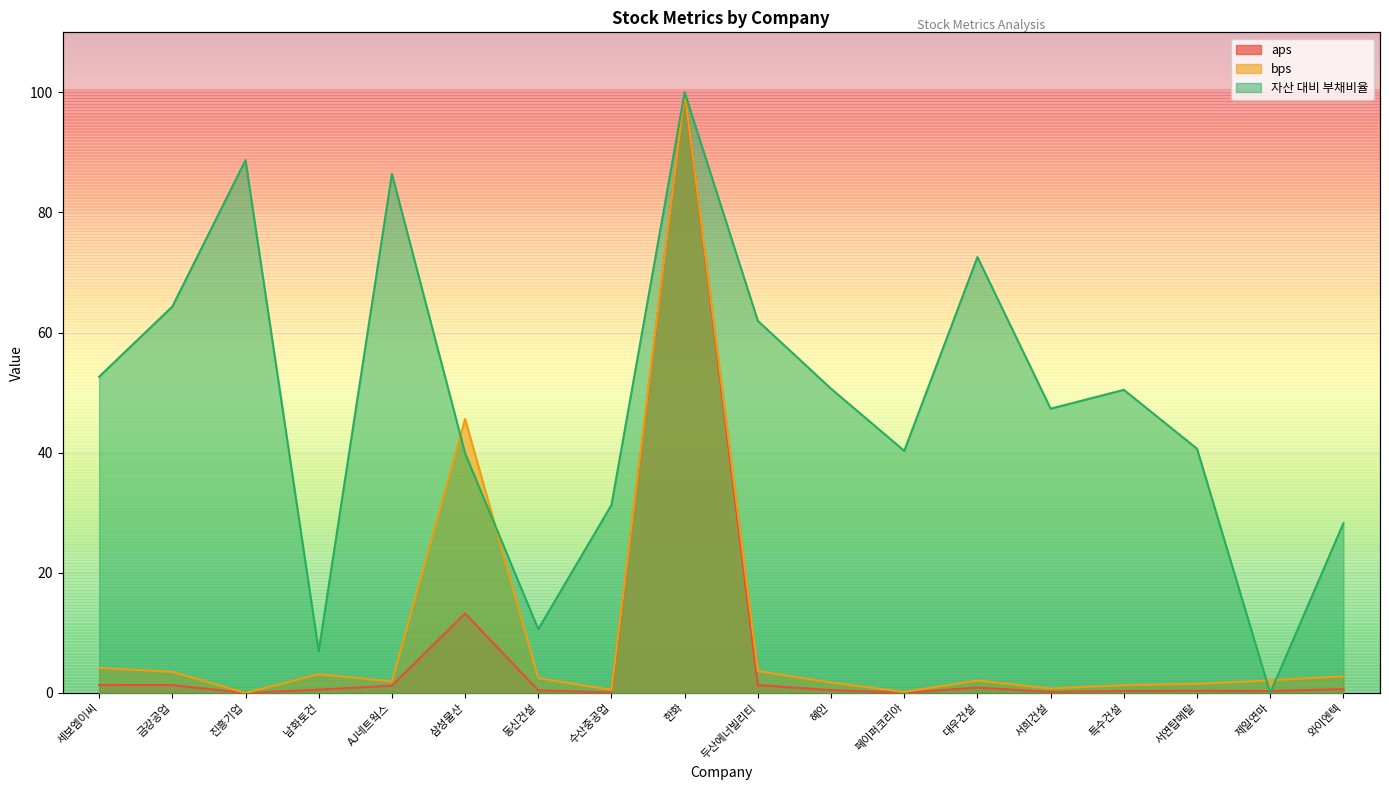

Which series changed the most between 페이퍼코리아 and 서희건설?

자산 대비 부채비율